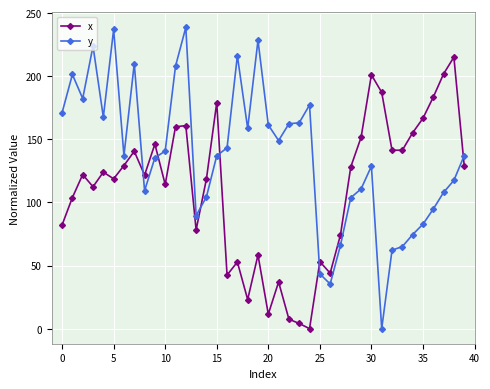

Which series has the widest spread of values?

y